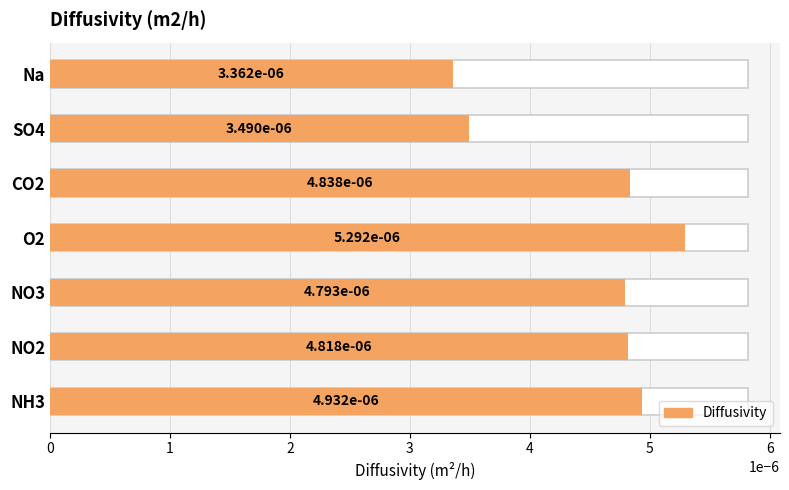

Count the values in the range 0 to 1.

7